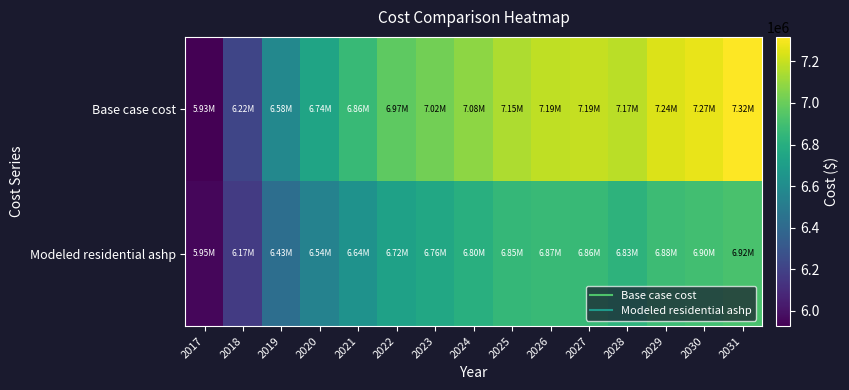

Rank the series at 2025 from lowest to highest value.

Modeled residential ashp, Base case cost